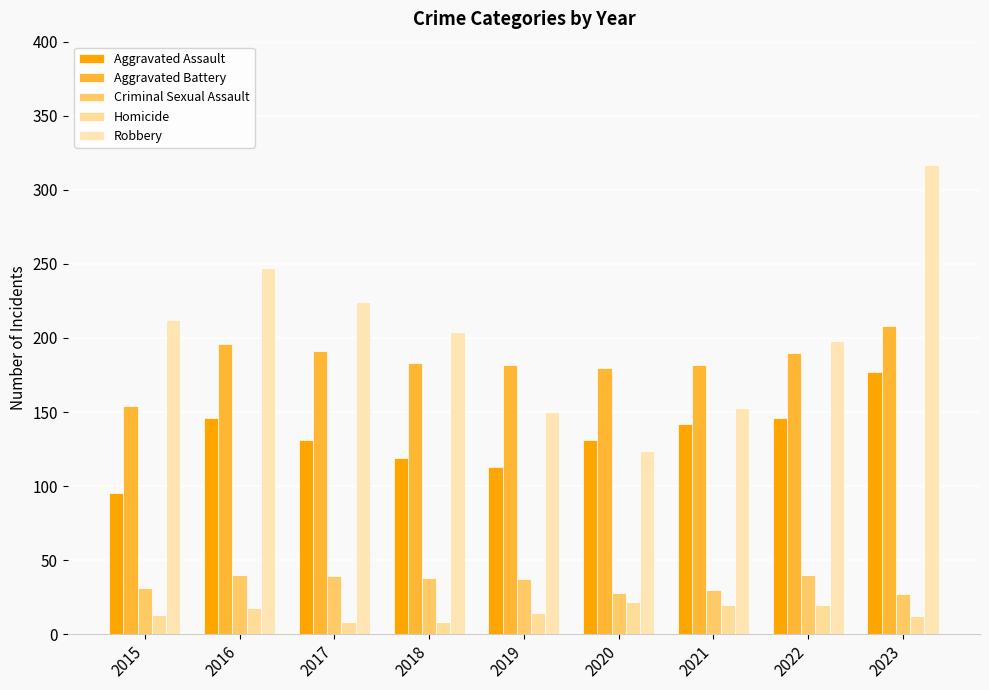

At how many categories does at least one series exceed 282?

1